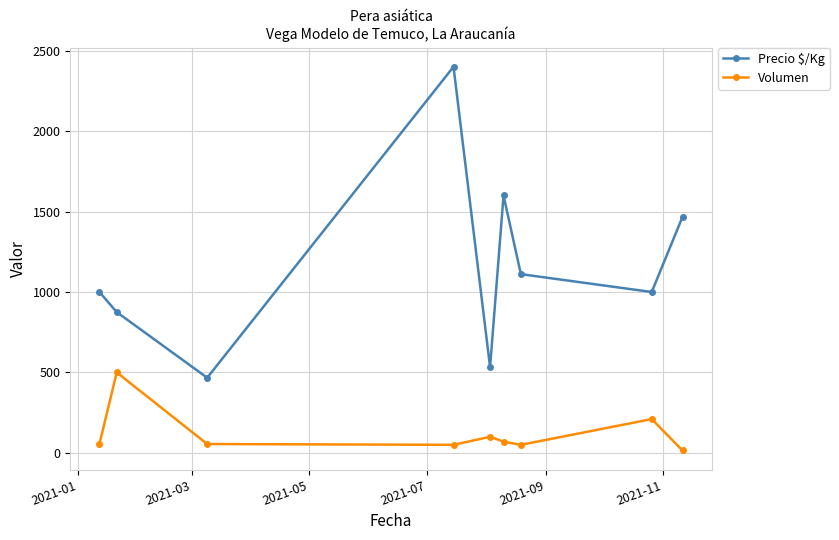

What is the highest value of the Precio $/Kg series?

2400